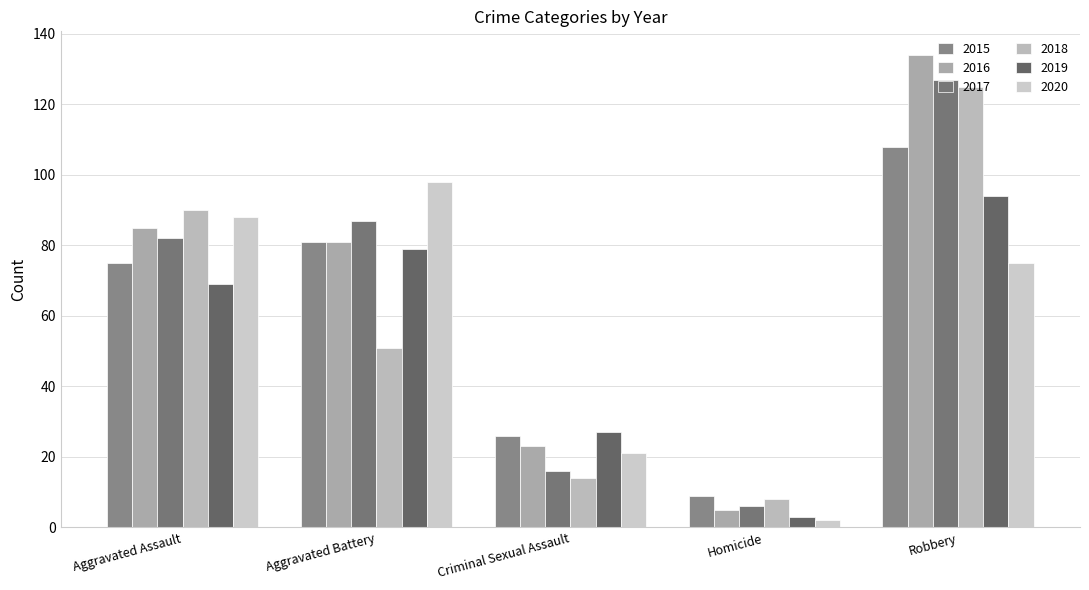

At how many categories does at least one series exceed 53?

3